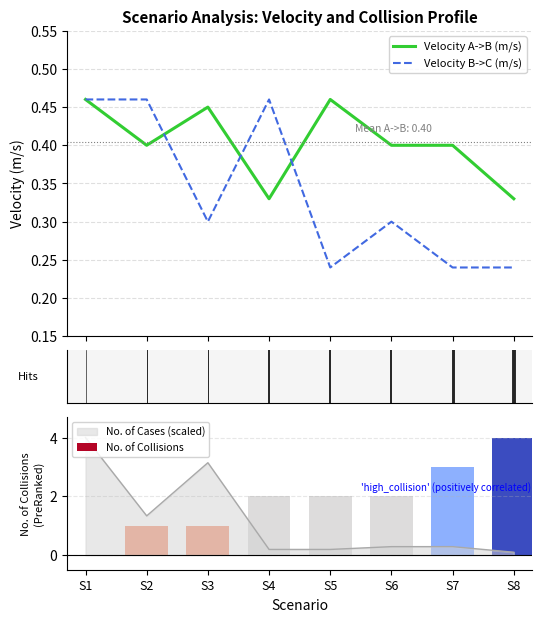

Which series has the largest total across all categories?

No. of Collisions